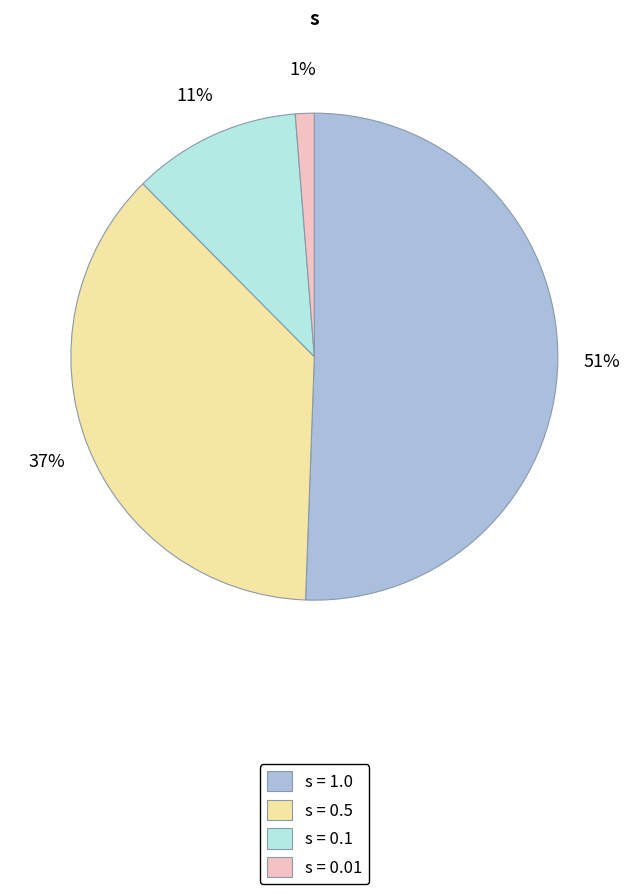

Which slice is the smallest?

s = 0.01